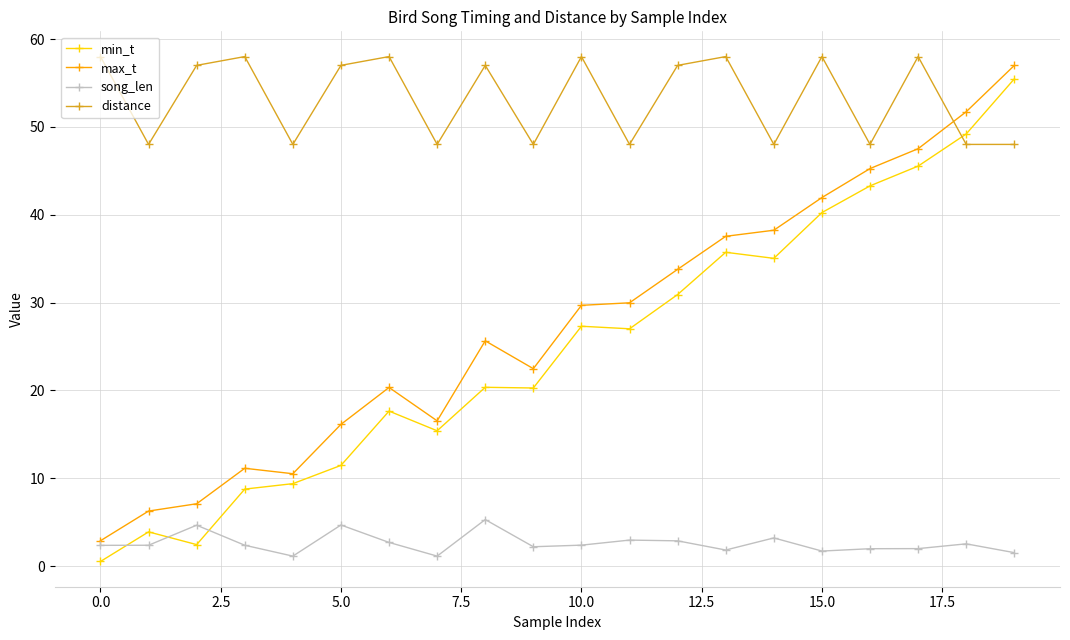

True or false: song_len and min_t cross at least once.

True